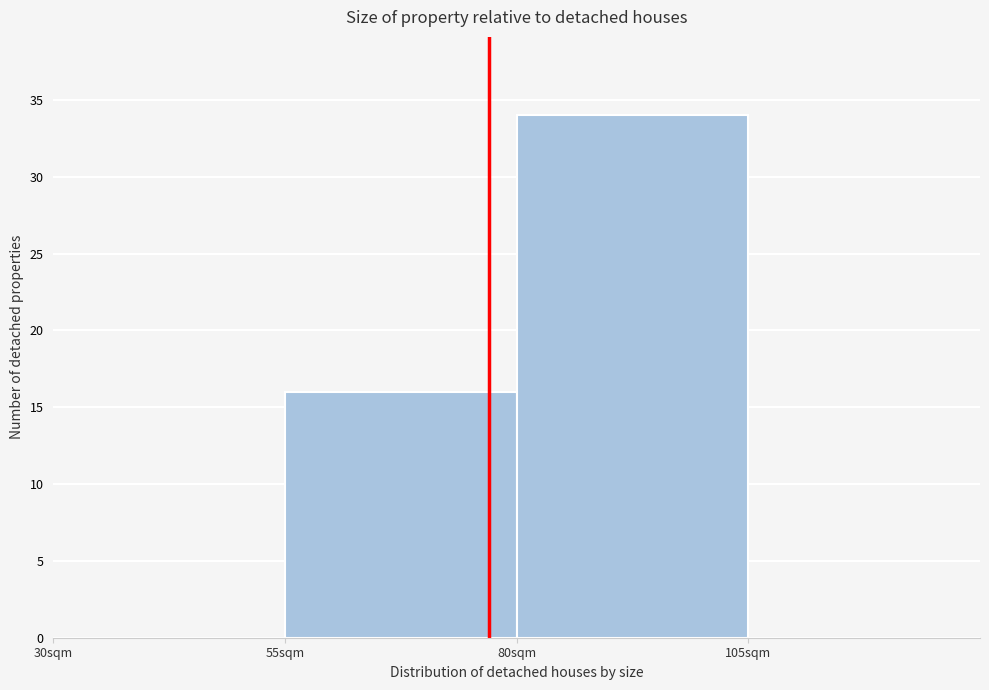

Reading left to right, list every bar in this chart as the range it spans on the x-axis followed by its height. The values are not printed on the chart, so give them approximately, as read against the axis.

30 to 55: 0
55 to 80: 16
80 to 105: 34